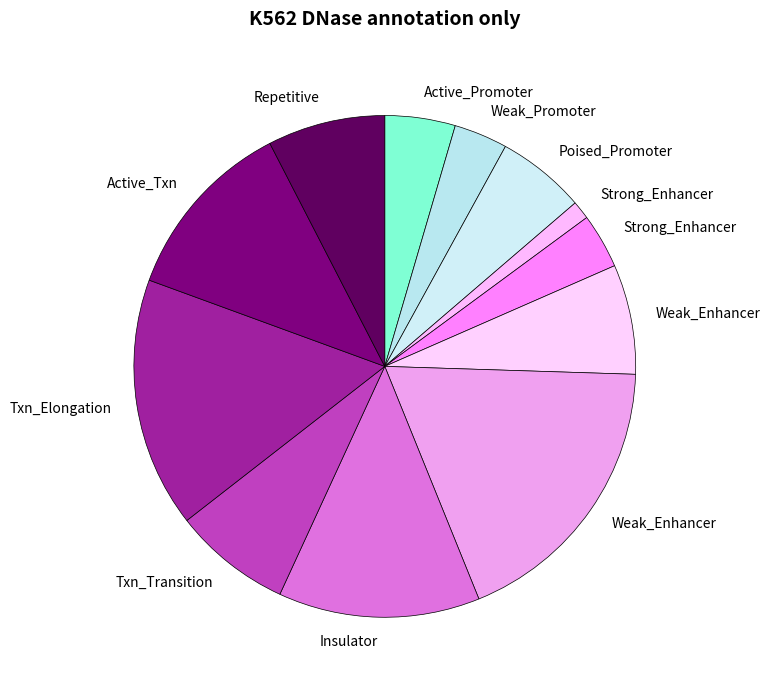

To the nearest percent, what is the average slice percentage?

8%